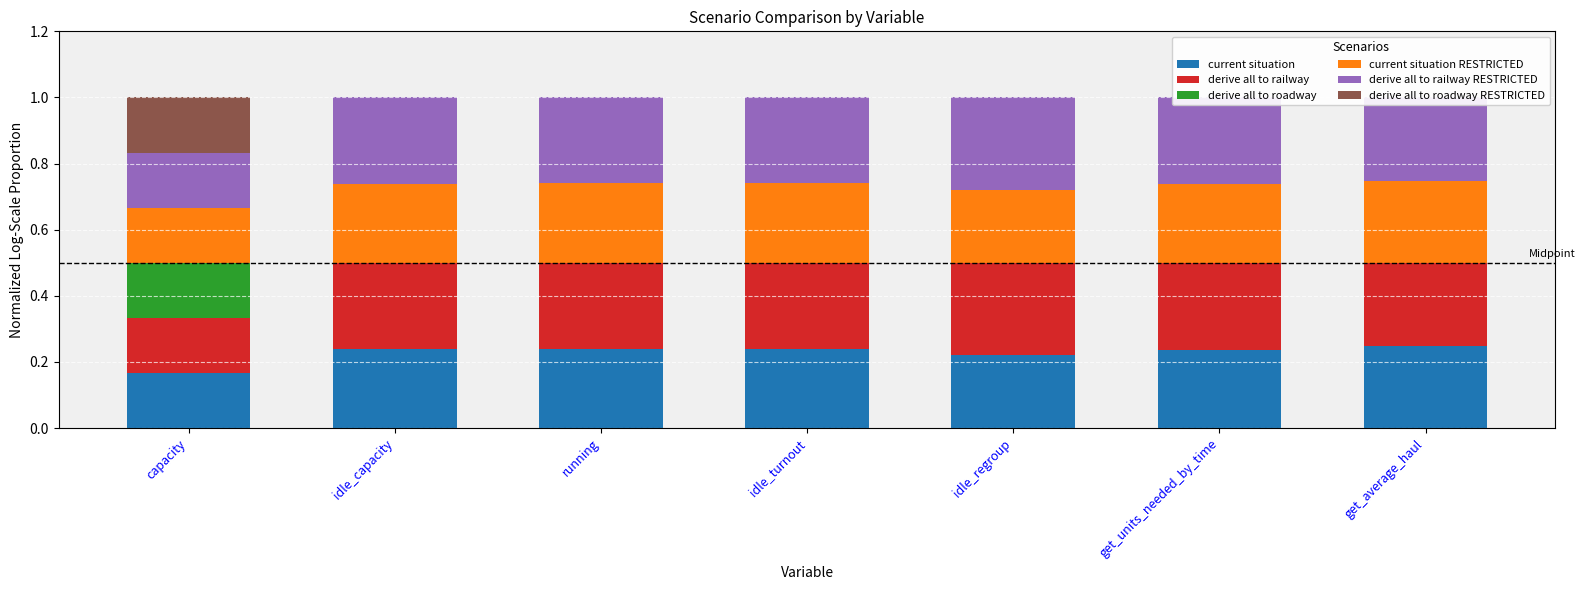

At get_units_needed_by_time, list the series in order from smallest to largest.

derive all to roadway, derive all to roadway RESTRICTED, current situation RESTRICTED, current situation, derive all to railway RESTRICTED, derive all to railway